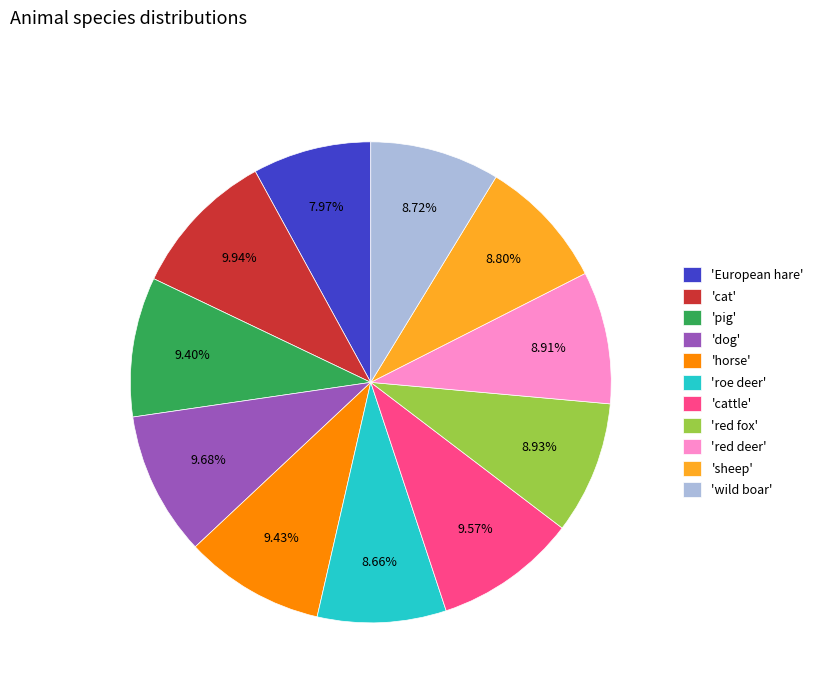

Is there a majority slice in this chart?

No